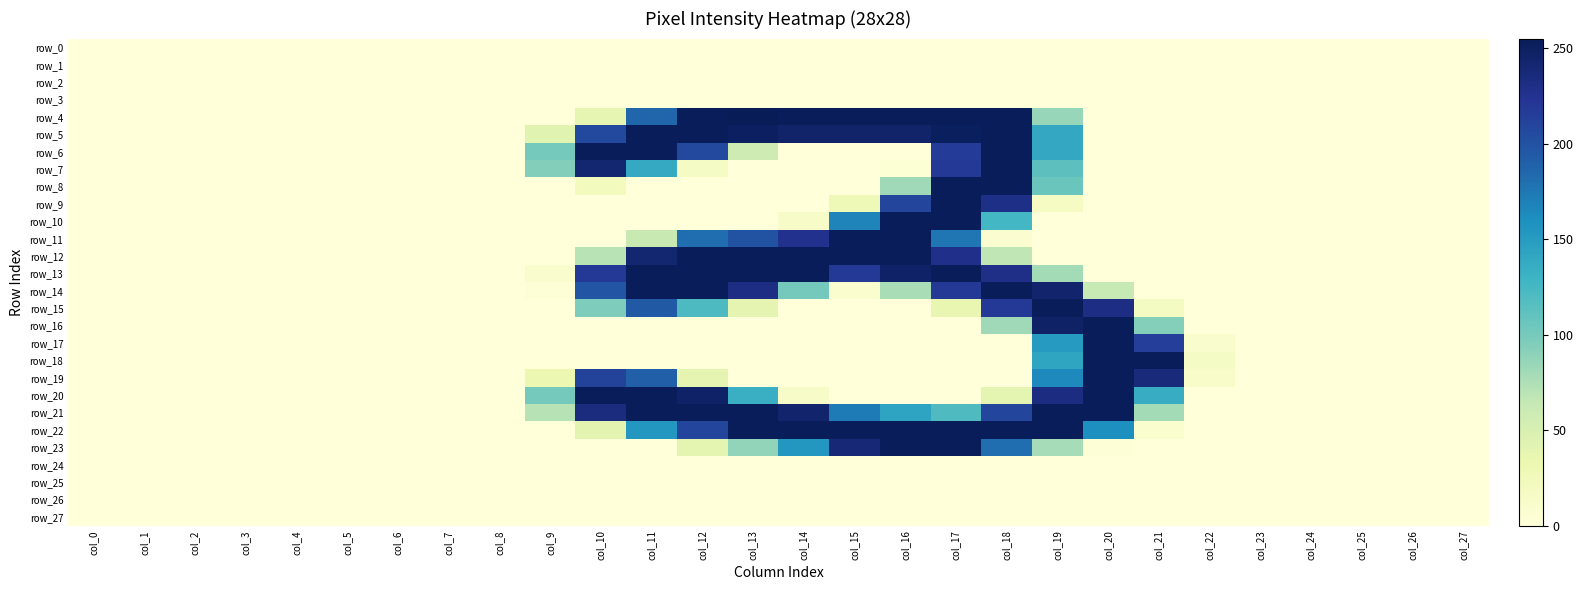

Reading left to right, list all the values displayed in this chart.

row_0: col_0=0	col_1=0	col_2=0	col_3=0	col_4=0	col_5=0	col_6=0	col_7=0	col_8=0	col_9=0	col_10=0	col_11=0	col_12=0	col_13=0	col_14=0	col_15=0	col_16=0	col_17=0	col_18=0	col_19=0	col_20=0	col_21=0	col_22=0	col_23=0	col_24=0	col_25=0	col_26=0	col_27=0
row_1: col_0=0	col_1=0	col_2=0	col_3=0	col_4=0	col_5=0	col_6=0	col_7=0	col_8=0	col_9=0	col_10=0	col_11=0	col_12=0	col_13=0	col_14=0	col_15=0	col_16=0	col_17=0	col_18=0	col_19=0	col_20=0	col_21=0	col_22=0	col_23=0	col_24=0	col_25=0	col_26=0	col_27=0
row_2: col_0=0	col_1=0	col_2=0	col_3=0	col_4=0	col_5=0	col_6=0	col_7=0	col_8=0	col_9=0	col_10=0	col_11=0	col_12=0	col_13=0	col_14=0	col_15=0	col_16=0	col_17=0	col_18=0	col_19=0	col_20=0	col_21=0	col_22=0	col_23=0	col_24=0	col_25=0	col_26=0	col_27=0
row_3: col_0=0	col_1=0	col_2=0	col_3=0	col_4=0	col_5=0	col_6=0	col_7=0	col_8=0	col_9=0	col_10=0	col_11=0	col_12=0	col_13=0	col_14=0	col_15=0	col_16=0	col_17=0	col_18=0	col_19=0	col_20=0	col_21=0	col_22=0	col_23=0	col_24=0	col_25=0	col_26=0	col_27=0
row_4: col_0=0	col_1=0	col_2=0	col_3=0	col_4=0	col_5=0	col_6=0	col_7=0	col_8=0	col_9=0	col_10=37	col_11=186	col_12=254	col_13=255	col_14=254	col_15=254	col_16=254	col_17=254	col_18=254	col_19=85	col_20=0	col_21=0	col_22=0	col_23=0	col_24=0	col_25=0	col_26=0	col_27=0
row_5: col_0=0	col_1=0	col_2=0	col_3=0	col_4=0	col_5=0	col_6=0	col_7=0	col_8=0	col_9=42	col_10=207	col_11=254	col_12=254	col_13=250	col_14=245	col_15=245	col_16=245	col_17=252	col_18=254	col_19=139	col_20=0	col_21=0	col_22=0	col_23=0	col_24=0	col_25=0	col_26=0	col_27=0
row_6: col_0=0	col_1=0	col_2=0	col_3=0	col_4=0	col_5=0	col_6=0	col_7=0	col_8=0	col_9=101	col_10=254	col_11=254	col_12=207	col_13=58	col_14=0	col_15=0	col_16=0	col_17=217	col_18=254	col_19=139	col_20=0	col_21=0	col_22=0	col_23=0	col_24=0	col_25=0	col_26=0	col_27=0
row_7: col_0=0	col_1=0	col_2=0	col_3=0	col_4=0	col_5=0	col_6=0	col_7=0	col_8=0	col_9=94	col_10=242	col_11=138	col_12=16	col_13=0	col_14=0	col_15=0	col_16=4	col_17=219	col_18=254	col_19=113	col_20=0	col_21=0	col_22=0	col_23=0	col_24=0	col_25=0	col_26=0	col_27=0
row_8: col_0=0	col_1=0	col_2=0	col_3=0	col_4=0	col_5=0	col_6=0	col_7=0	col_8=0	col_9=0	col_10=22	col_11=0	col_12=0	col_13=0	col_14=0	col_15=0	col_16=81	col_17=254	col_18=254	col_19=106	col_20=0	col_21=0	col_22=0	col_23=0	col_24=0	col_25=0	col_26=0	col_27=0
row_9: col_0=0	col_1=0	col_2=0	col_3=0	col_4=0	col_5=0	col_6=0	col_7=0	col_8=0	col_9=0	col_10=0	col_11=0	col_12=0	col_13=0	col_14=0	col_15=27	col_16=210	col_17=254	col_18=230	col_19=17	col_20=0	col_21=0	col_22=0	col_23=0	col_24=0	col_25=0	col_26=0	col_27=0
row_10: col_0=0	col_1=0	col_2=0	col_3=0	col_4=0	col_5=0	col_6=0	col_7=0	col_8=0	col_9=0	col_10=0	col_11=0	col_12=0	col_13=0	col_14=14	col_15=167	col_16=254	col_17=254	col_18=126	col_19=0	col_20=0	col_21=0	col_22=0	col_23=0	col_24=0	col_25=0	col_26=0	col_27=0
row_11: col_0=0	col_1=0	col_2=0	col_3=0	col_4=0	col_5=0	col_6=0	col_7=0	col_8=0	col_9=0	col_10=0	col_11=62	col_12=181	col_13=200	col_14=226	col_15=254	col_16=254	col_17=176	col_18=7	col_19=0	col_20=0	col_21=0	col_22=0	col_23=0	col_24=0	col_25=0	col_26=0	col_27=0
row_12: col_0=0	col_1=0	col_2=0	col_3=0	col_4=0	col_5=0	col_6=0	col_7=0	col_8=0	col_9=0	col_10=70	col_11=242	col_12=254	col_13=254	col_14=254	col_15=254	col_16=254	col_17=228	col_18=67	col_19=0	col_20=0	col_21=0	col_22=0	col_23=0	col_24=0	col_25=0	col_26=0	col_27=0
row_13: col_0=0	col_1=0	col_2=0	col_3=0	col_4=0	col_5=0	col_6=0	col_7=0	col_8=0	col_9=9	col_10=220	col_11=254	col_12=254	col_13=254	col_14=254	col_15=219	col_16=247	col_17=254	col_18=229	col_19=79	col_20=0	col_21=0	col_22=0	col_23=0	col_24=0	col_25=0	col_26=0	col_27=0
row_14: col_0=0	col_1=0	col_2=0	col_3=0	col_4=0	col_5=0	col_6=0	col_7=0	col_8=0	col_9=3	col_10=198	col_11=254	col_12=254	col_13=232	col_14=101	col_15=8	col_16=77	col_17=220	col_18=254	col_19=244	col_20=63	col_21=0	col_22=0	col_23=0	col_24=0	col_25=0	col_26=0	col_27=0
row_15: col_0=0	col_1=0	col_2=0	col_3=0	col_4=0	col_5=0	col_6=0	col_7=0	col_8=0	col_9=0	col_10=96	col_11=195	col_12=121	col_13=38	col_14=0	col_15=0	col_16=0	col_17=36	col_18=220	col_19=254	col_20=232	col_21=18	col_22=0	col_23=0	col_24=0	col_25=0	col_26=0	col_27=0
row_16: col_0=0	col_1=0	col_2=0	col_3=0	col_4=0	col_5=0	col_6=0	col_7=0	col_8=0	col_9=0	col_10=0	col_11=0	col_12=0	col_13=0	col_14=0	col_15=0	col_16=0	col_17=0	col_18=81	col_19=248	col_20=254	col_21=93	col_22=0	col_23=0	col_24=0	col_25=0	col_26=0	col_27=0
row_17: col_0=0	col_1=0	col_2=0	col_3=0	col_4=0	col_5=0	col_6=0	col_7=0	col_8=0	col_9=0	col_10=0	col_11=0	col_12=0	col_13=0	col_14=0	col_15=0	col_16=0	col_17=0	col_18=0	col_19=151	col_20=254	col_21=215	col_22=9	col_23=0	col_24=0	col_25=0	col_26=0	col_27=0
row_18: col_0=0	col_1=0	col_2=0	col_3=0	col_4=0	col_5=0	col_6=0	col_7=0	col_8=0	col_9=0	col_10=0	col_11=0	col_12=0	col_13=0	col_14=0	col_15=0	col_16=0	col_17=0	col_18=0	col_19=142	col_20=254	col_21=254	col_22=16	col_23=0	col_24=0	col_25=0	col_26=0	col_27=0
row_19: col_0=0	col_1=0	col_2=0	col_3=0	col_4=0	col_5=0	col_6=0	col_7=0	col_8=0	col_9=32	col_10=212	col_11=190	col_12=38	col_13=0	col_14=0	col_15=0	col_16=0	col_17=0	col_18=0	col_19=164	col_20=254	col_21=236	col_22=12	col_23=0	col_24=0	col_25=0	col_26=0	col_27=0
row_20: col_0=0	col_1=0	col_2=0	col_3=0	col_4=0	col_5=0	col_6=0	col_7=0	col_8=0	col_9=101	col_10=254	col_11=254	col_12=247	col_13=133	col_14=14	col_15=0	col_16=0	col_17=0	col_18=39	col_19=233	col_20=254	col_21=136	col_22=0	col_23=0	col_24=0	col_25=0	col_26=0	col_27=0
row_21: col_0=0	col_1=0	col_2=0	col_3=0	col_4=0	col_5=0	col_6=0	col_7=0	col_8=0	col_9=71	col_10=234	col_11=254	col_12=254	col_13=254	col_14=244	col_15=173	col_16=143	col_17=120	col_18=210	col_19=254	col_20=254	col_21=79	col_22=0	col_23=0	col_24=0	col_25=0	col_26=0	col_27=0
row_22: col_0=0	col_1=0	col_2=0	col_3=0	col_4=0	col_5=0	col_6=0	col_7=0	col_8=0	col_9=0	col_10=40	col_11=154	col_12=210	col_13=254	col_14=254	col_15=254	col_16=254	col_17=254	col_18=254	col_19=254	col_20=160	col_21=8	col_22=0	col_23=0	col_24=0	col_25=0	col_26=0	col_27=0
row_23: col_0=0	col_1=0	col_2=0	col_3=0	col_4=0	col_5=0	col_6=0	col_7=0	col_8=0	col_9=0	col_10=0	col_11=0	col_12=39	col_13=87	col_14=154	col_15=239	col_16=254	col_17=254	col_18=181	col_19=78	col_20=2	col_21=0	col_22=0	col_23=0	col_24=0	col_25=0	col_26=0	col_27=0
row_24: col_0=0	col_1=0	col_2=0	col_3=0	col_4=0	col_5=0	col_6=0	col_7=0	col_8=0	col_9=0	col_10=0	col_11=0	col_12=0	col_13=0	col_14=0	col_15=0	col_16=0	col_17=0	col_18=0	col_19=0	col_20=0	col_21=0	col_22=0	col_23=0	col_24=0	col_25=0	col_26=0	col_27=0
row_25: col_0=0	col_1=0	col_2=0	col_3=0	col_4=0	col_5=0	col_6=0	col_7=0	col_8=0	col_9=0	col_10=0	col_11=0	col_12=0	col_13=0	col_14=0	col_15=0	col_16=0	col_17=0	col_18=0	col_19=0	col_20=0	col_21=0	col_22=0	col_23=0	col_24=0	col_25=0	col_26=0	col_27=0
row_26: col_0=0	col_1=0	col_2=0	col_3=0	col_4=0	col_5=0	col_6=0	col_7=0	col_8=0	col_9=0	col_10=0	col_11=0	col_12=0	col_13=0	col_14=0	col_15=0	col_16=0	col_17=0	col_18=0	col_19=0	col_20=0	col_21=0	col_22=0	col_23=0	col_24=0	col_25=0	col_26=0	col_27=0
row_27: col_0=0	col_1=0	col_2=0	col_3=0	col_4=0	col_5=0	col_6=0	col_7=0	col_8=0	col_9=0	col_10=0	col_11=0	col_12=0	col_13=0	col_14=0	col_15=0	col_16=0	col_17=0	col_18=0	col_19=0	col_20=0	col_21=0	col_22=0	col_23=0	col_24=0	col_25=0	col_26=0	col_27=0